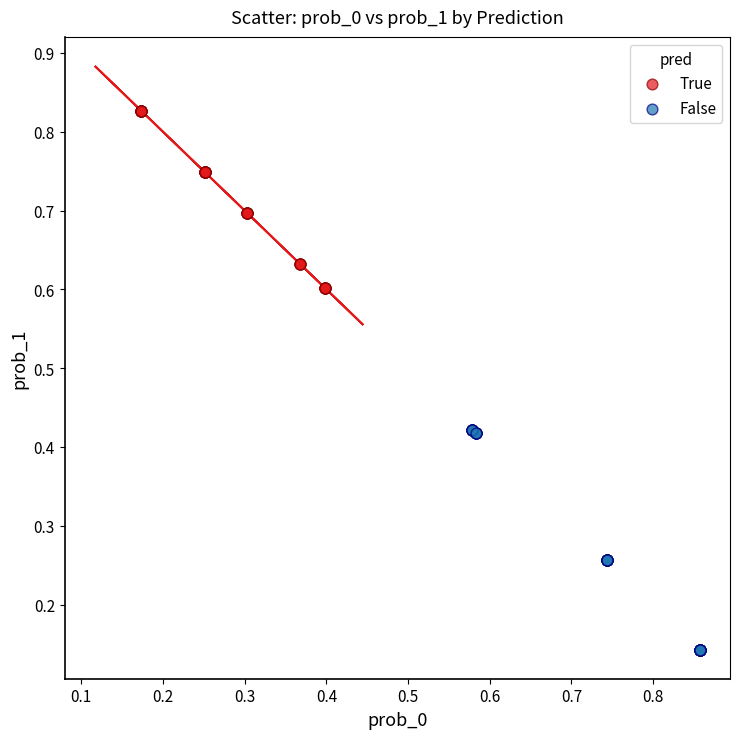

Which series contains the highest Y value?

True